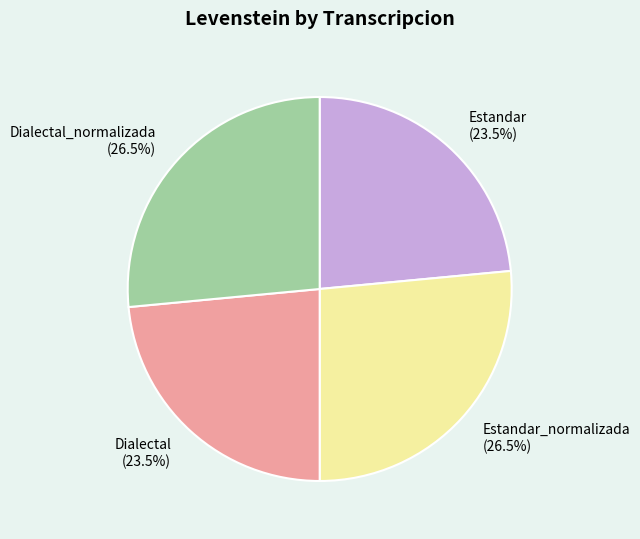

What is the total percentage of Estandar_normalizada and Dialectal_normalizada?

53.0%